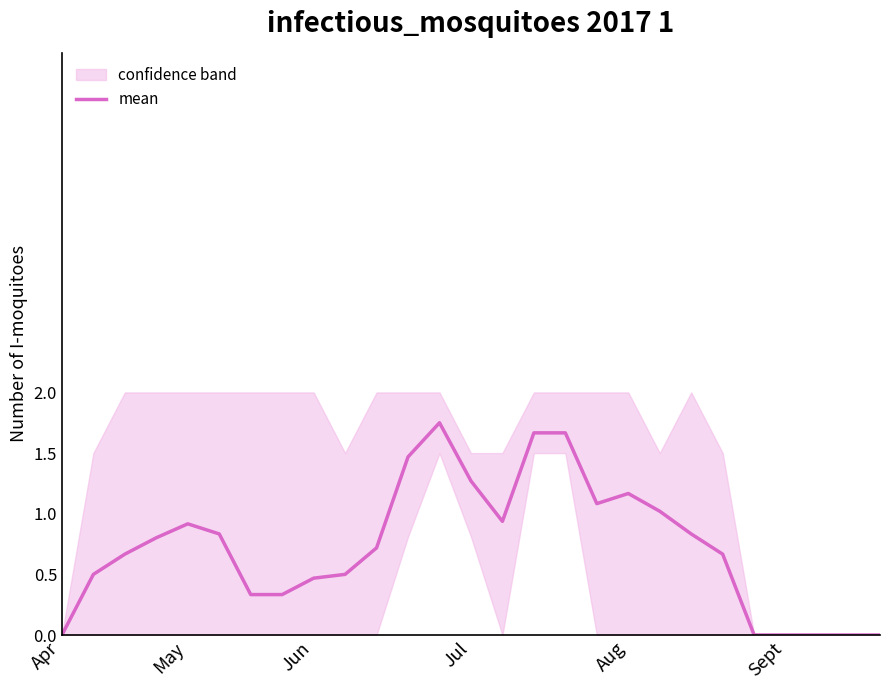

Is it true that the value at 11 is 2.0?

False